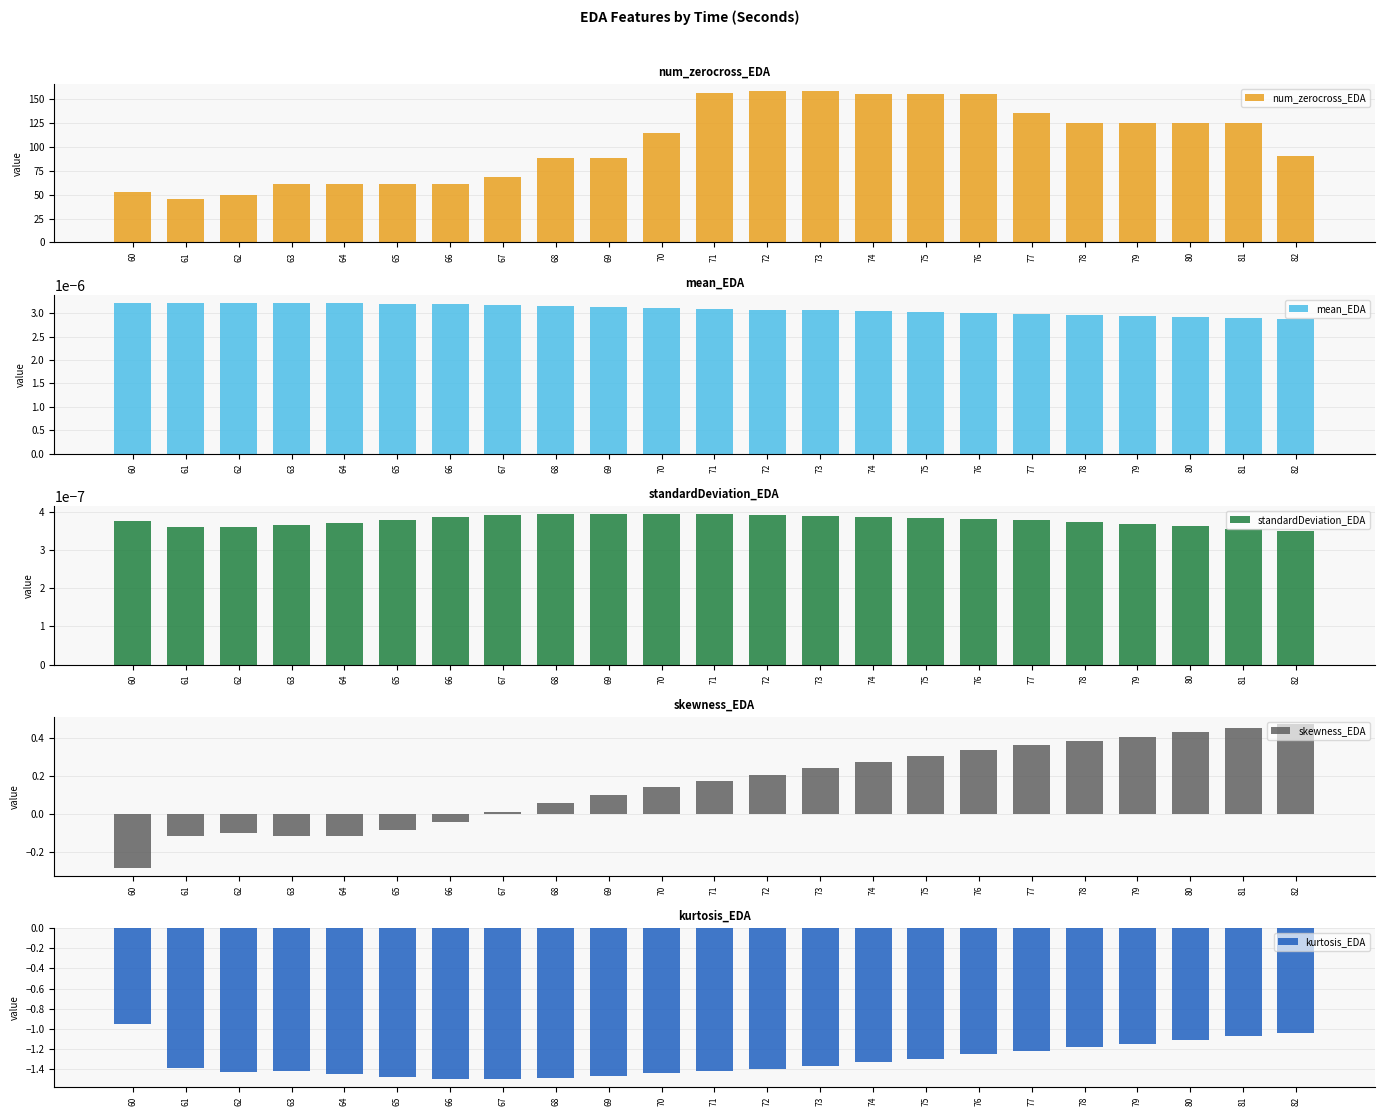

What is the value of the num_zerocross_EDA bar at the 10th from the left?

88